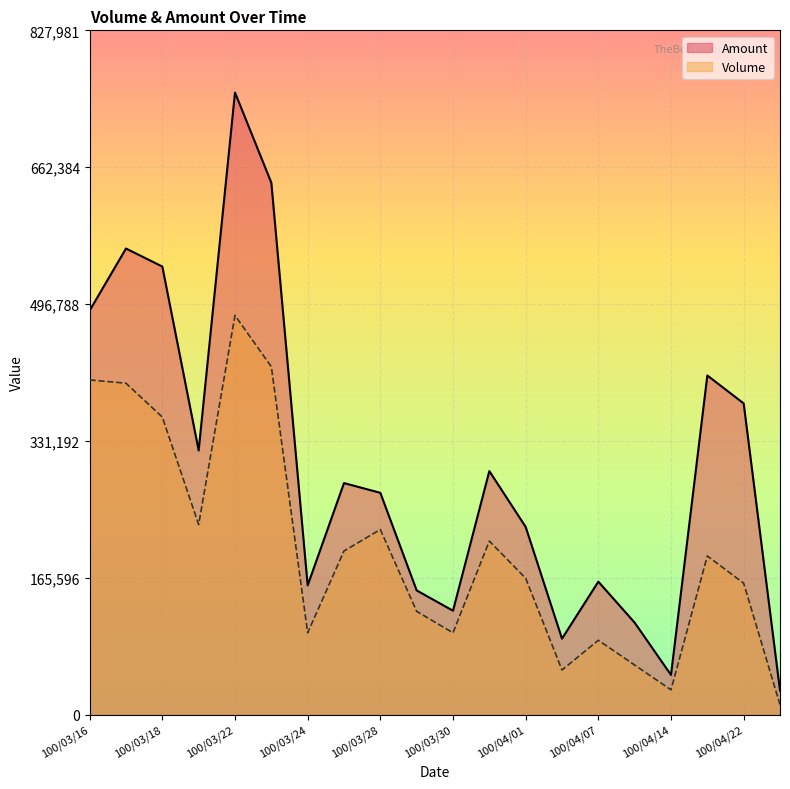

True or false: Amount has a value of 206985 at 100/03/24.

False